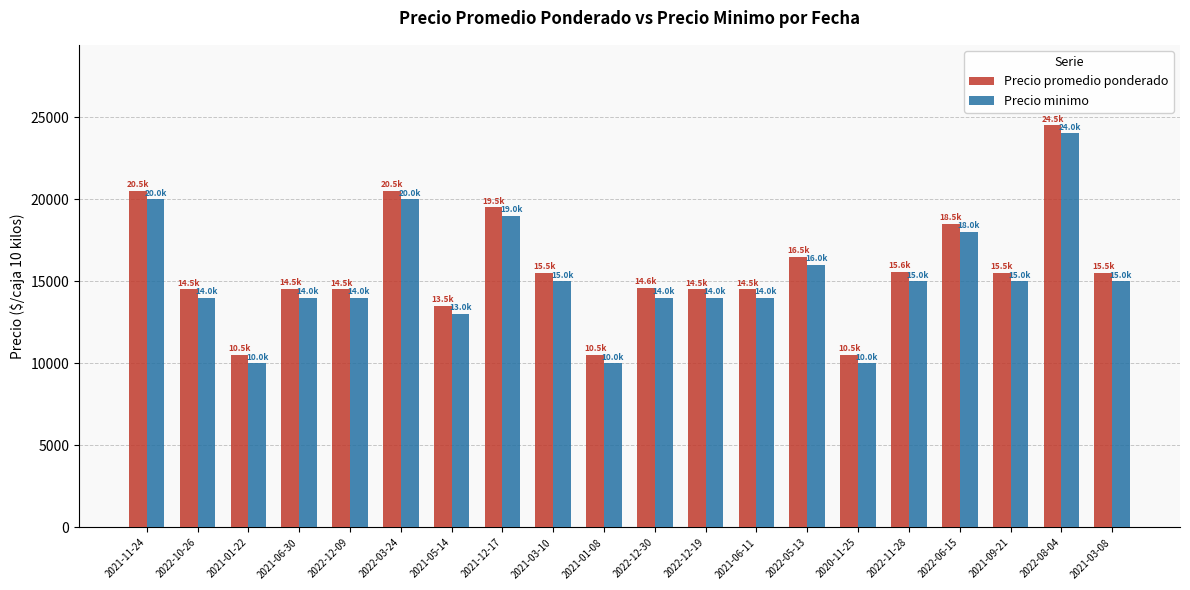

What is the difference between the maximum and second lowest values in the Precio minimo series?

14000